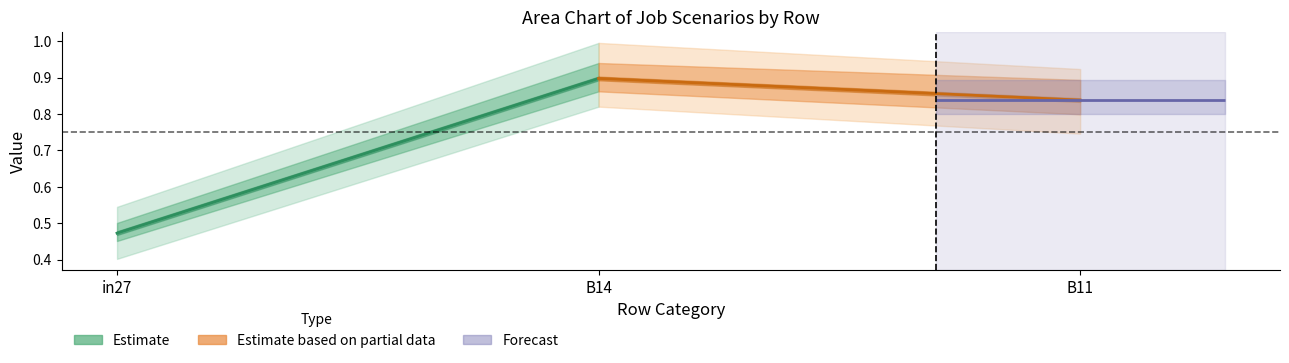

What is the average value of the Estimate based on partial data series?

0.9